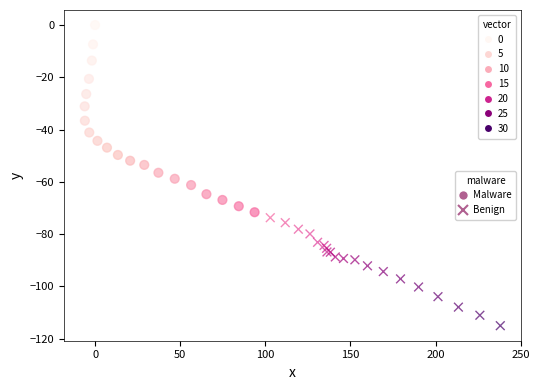

Which series contains the highest Y value?

Malware